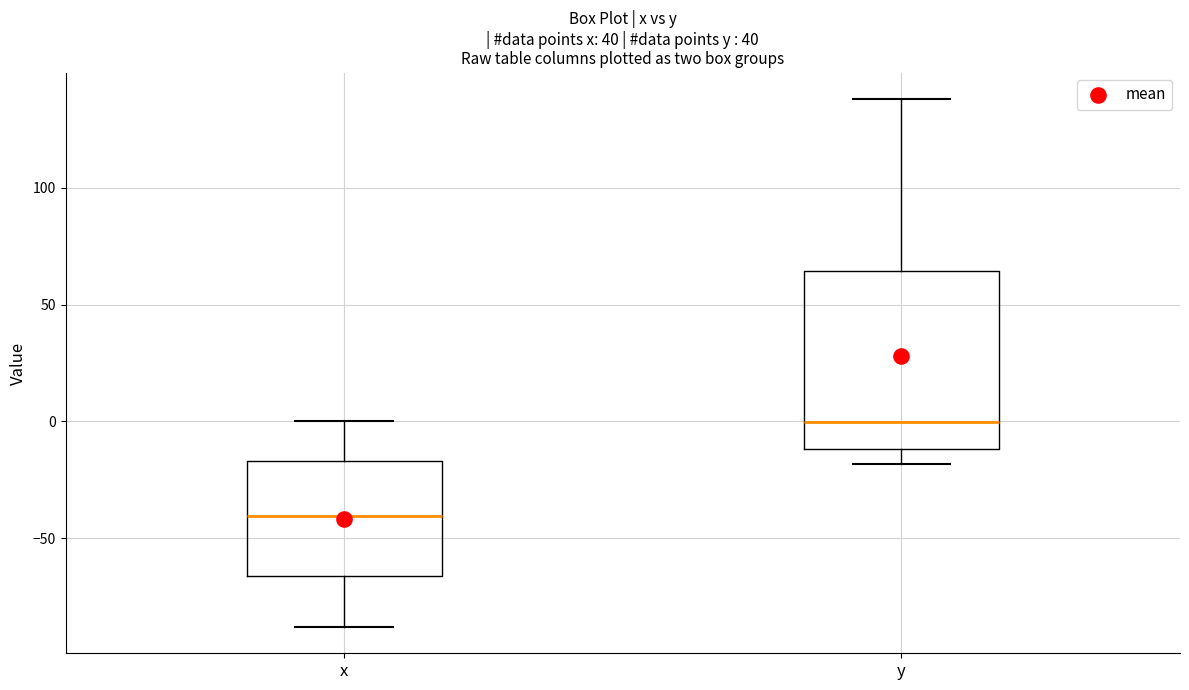

Which box has the highest median line?

y